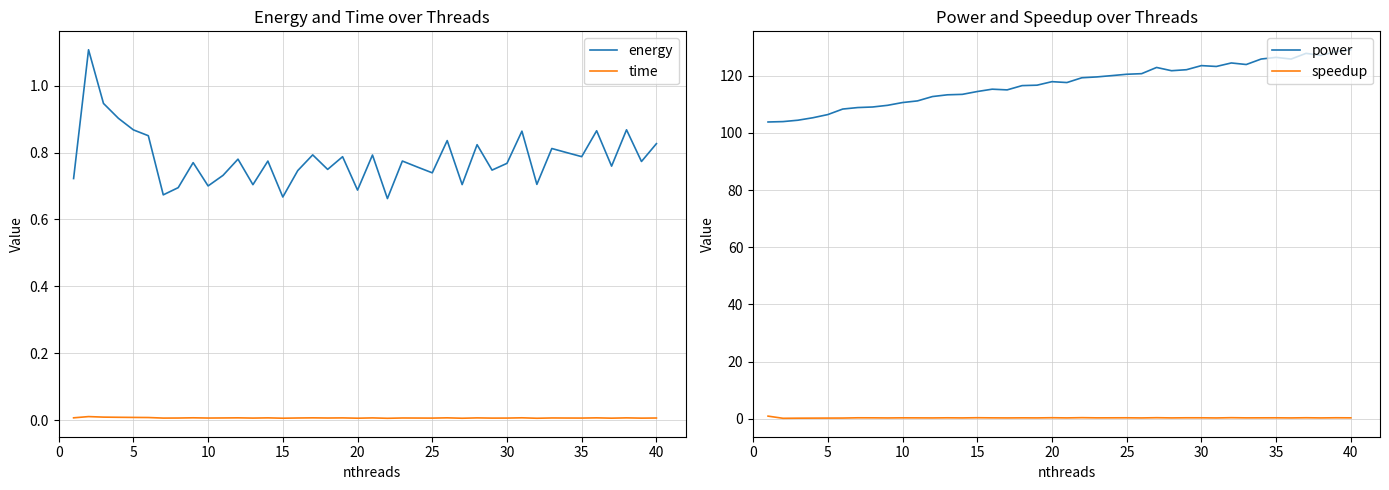

Does the chart have visible grid lines?

Yes